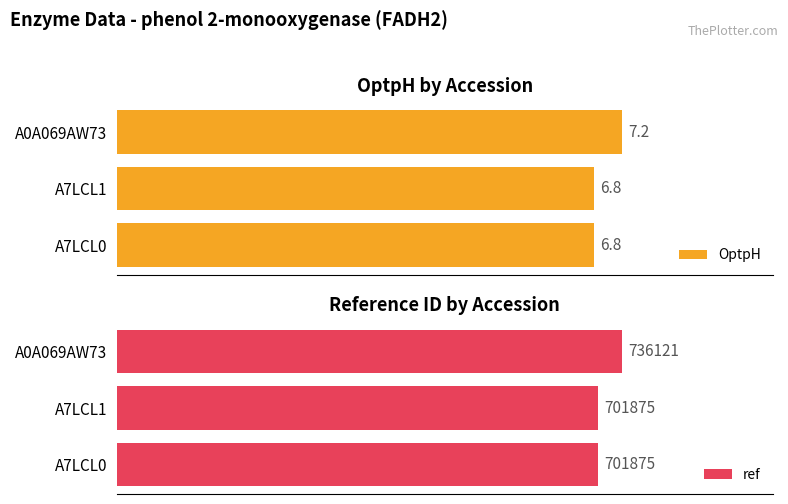

What is the total value across all series at A7LCL1?

701881.8